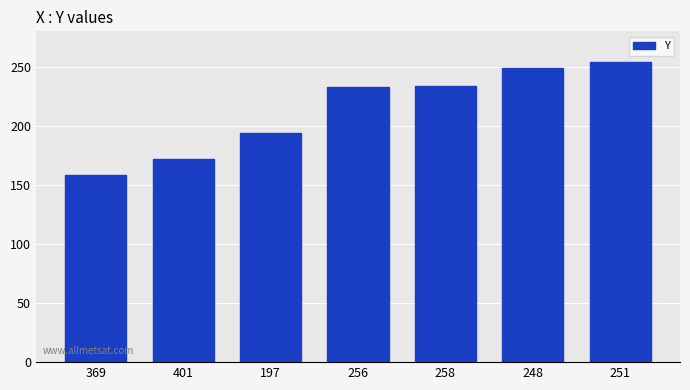

The value at 256 is 303. True or false?

False